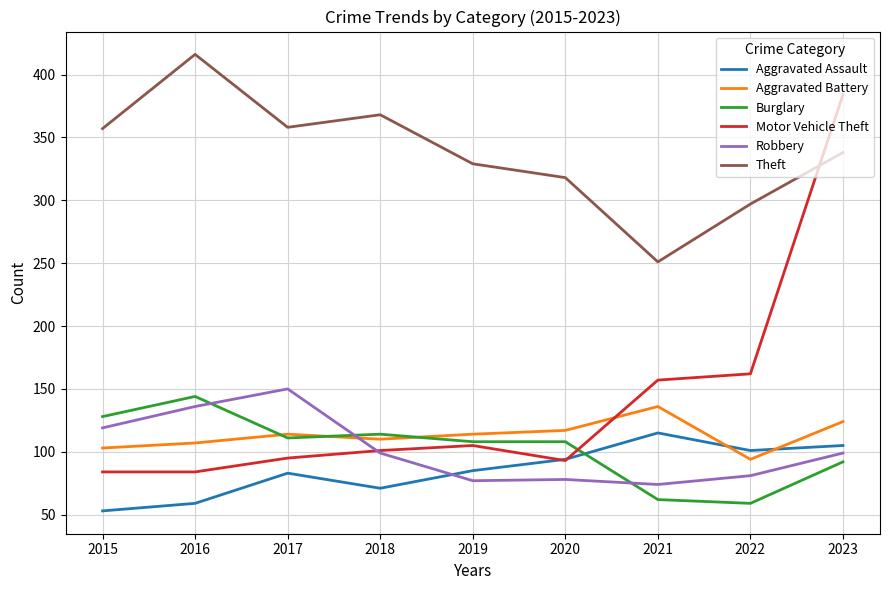

What is the approximate value of Burglary at 2017, to the nearest 5?

110